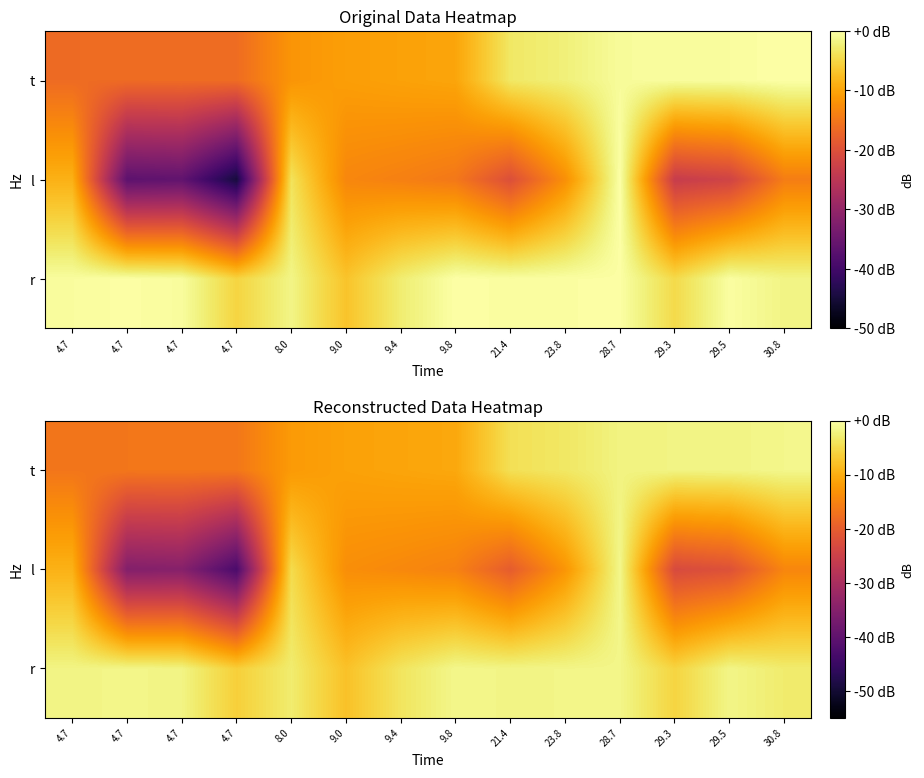

At 9.8, list the series in order from smallest to largest.

l, t, r